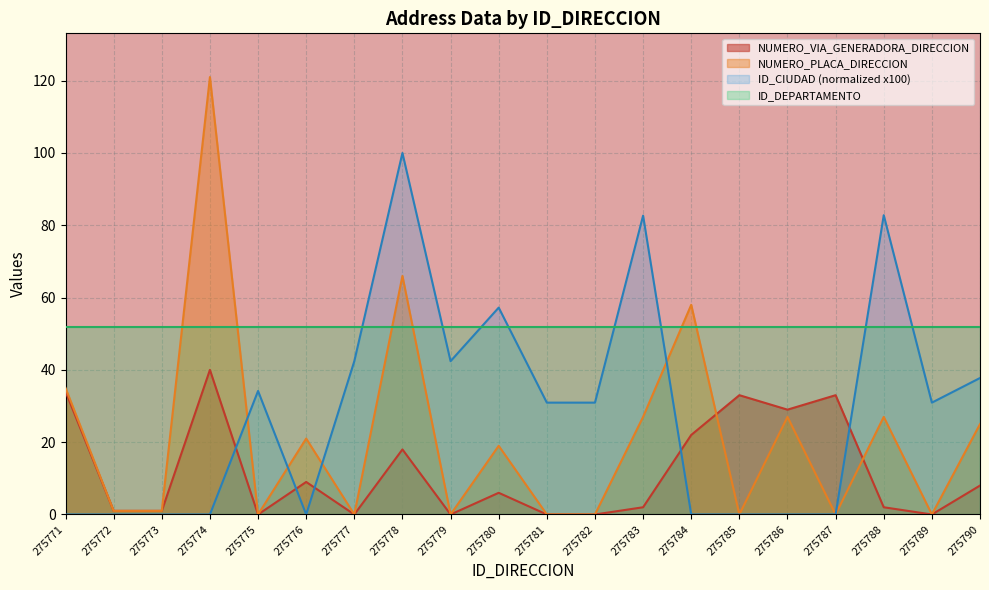

What is the value of the NUMERO_PLACA_DIRECCION point at the 14th from the left?

58.0